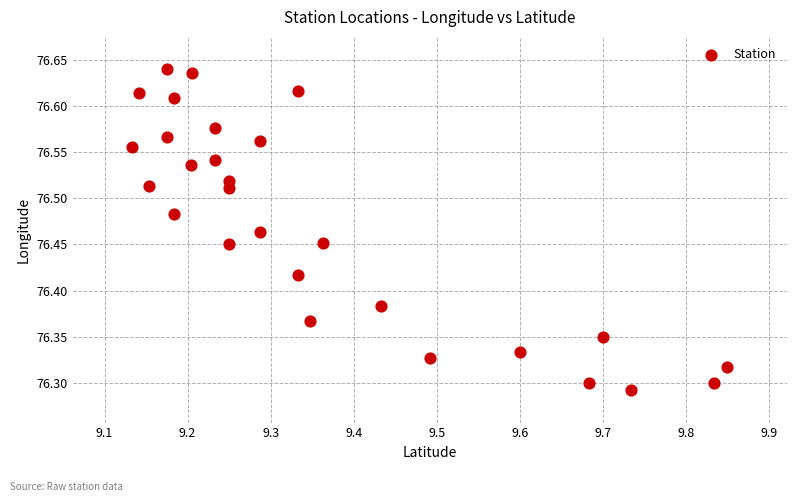

What is the range of Y values (max minus min)?

0.3